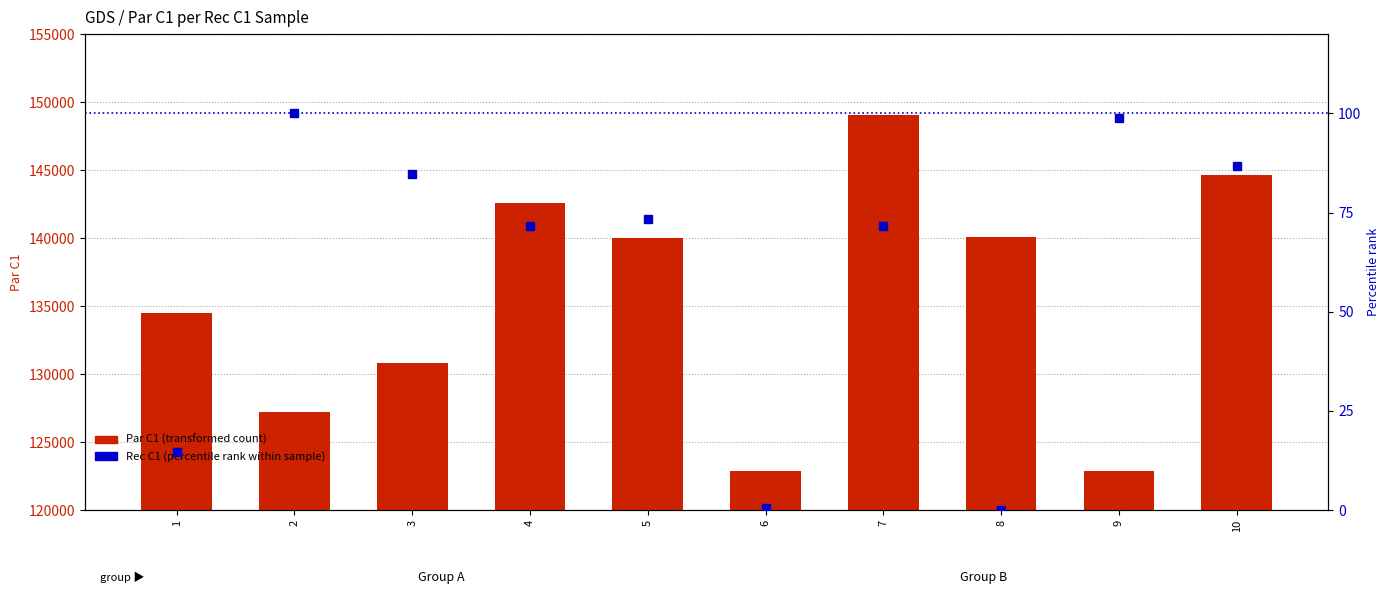

Reading left to right, transcribe all the data shown in this chart.

Par C1 (transformed count): 134482.0	127240.0	130832.0	142591.0	140042.0	122879.0	149050.0	140090.0	122893.0	144670.0
Rec C1 (percentile rank): 14.5	100.0	84.8	71.5	73.3	0.6	71.5	0.0	98.8	86.7